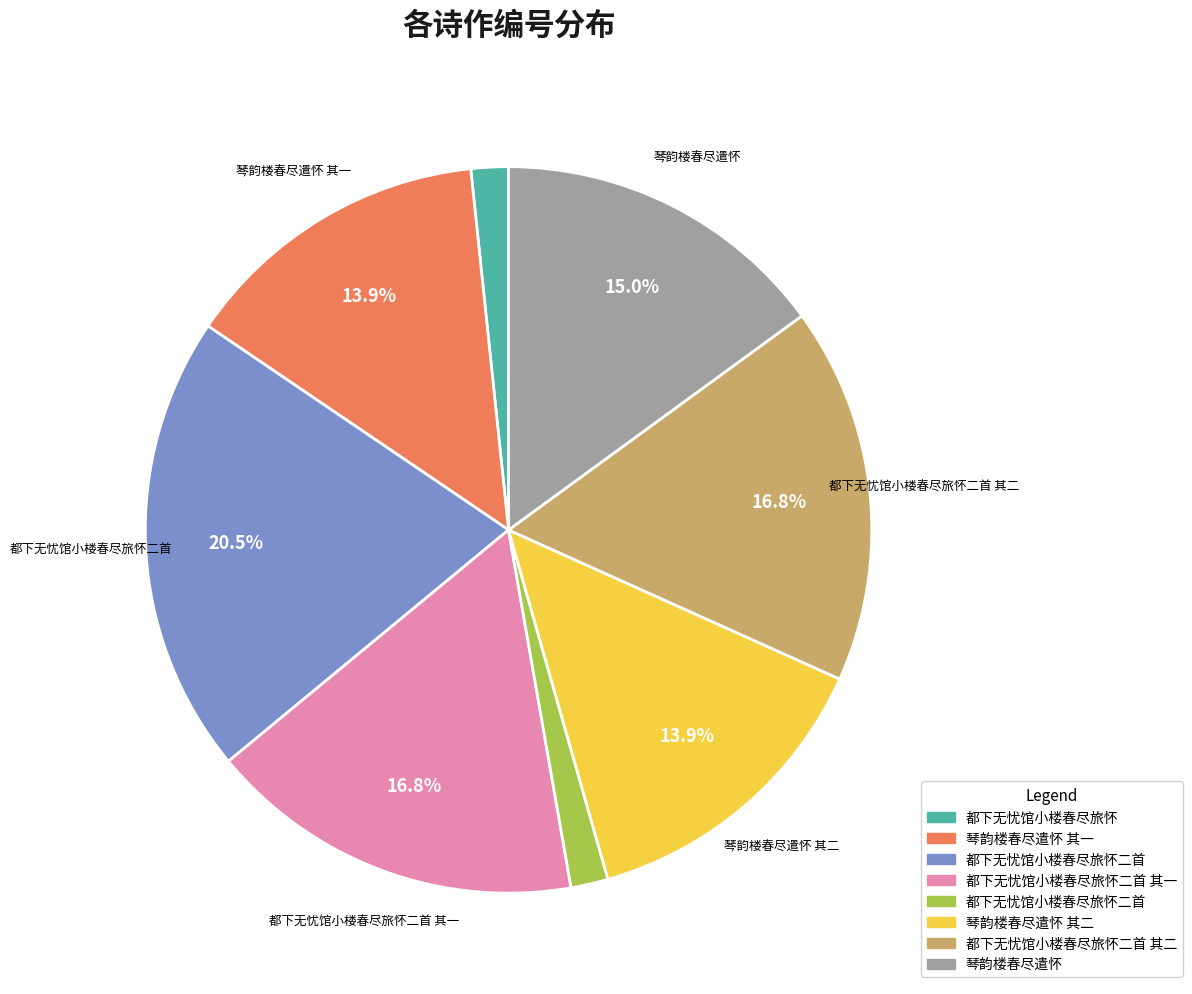

Is there a majority slice in this chart?

No